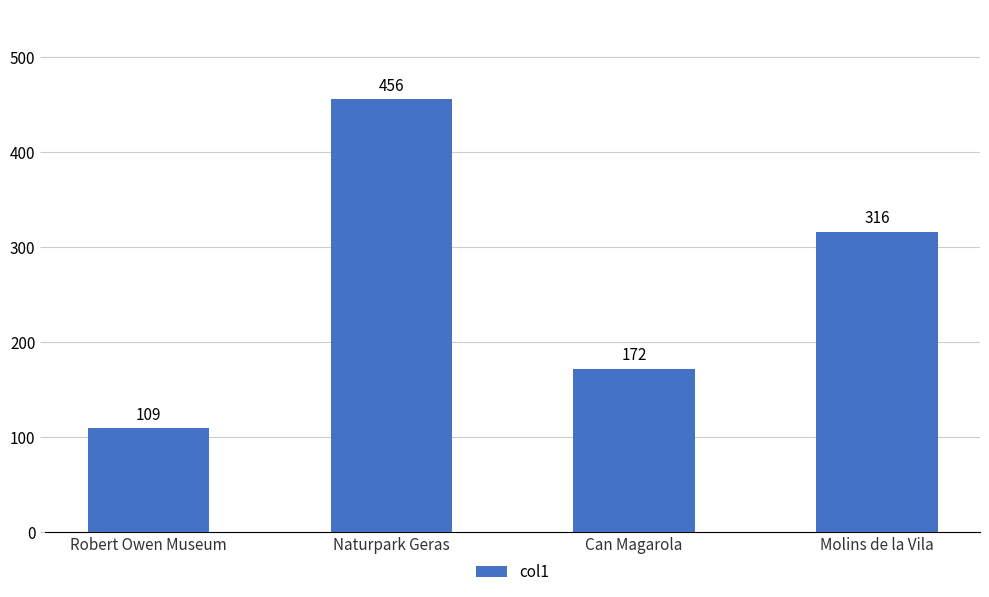

True or false: the data shows 316 at Molins de la Vila.

True